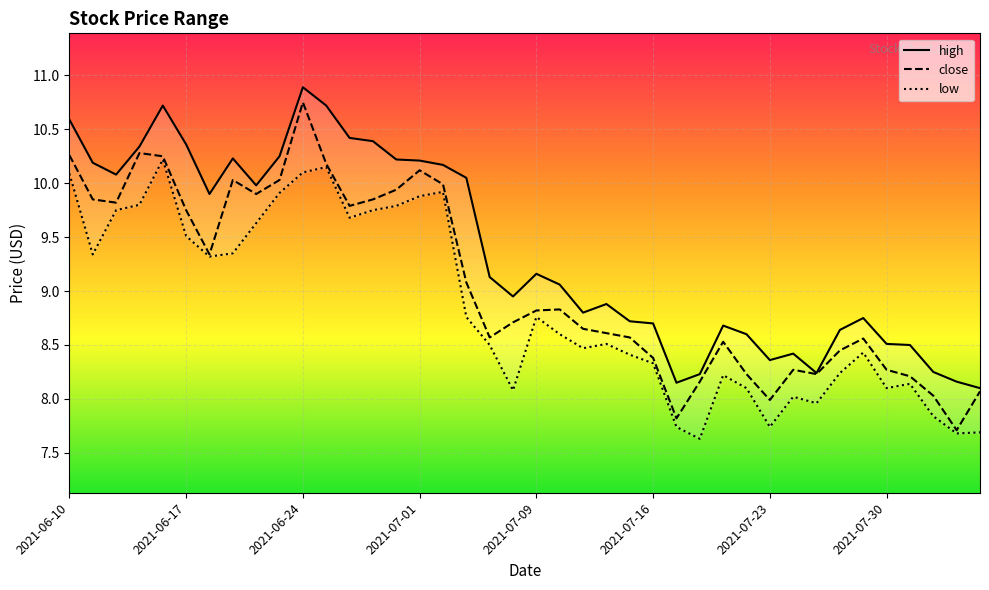

Which series has the largest total across all categories?

high